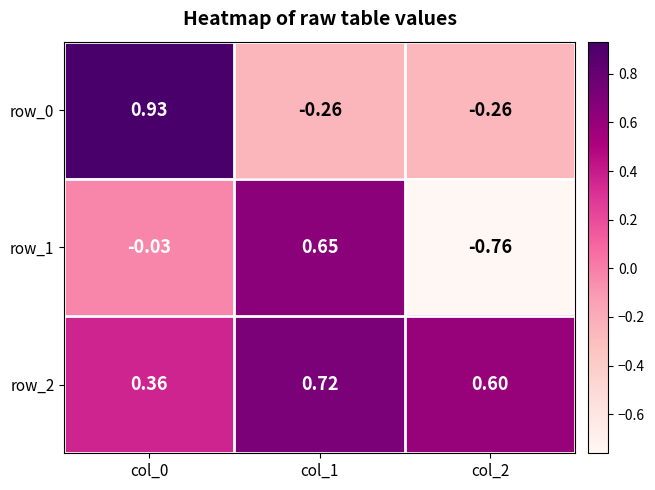

Is the value of row_0 at col_0 greater than the value of row_1 at col_1?

Yes